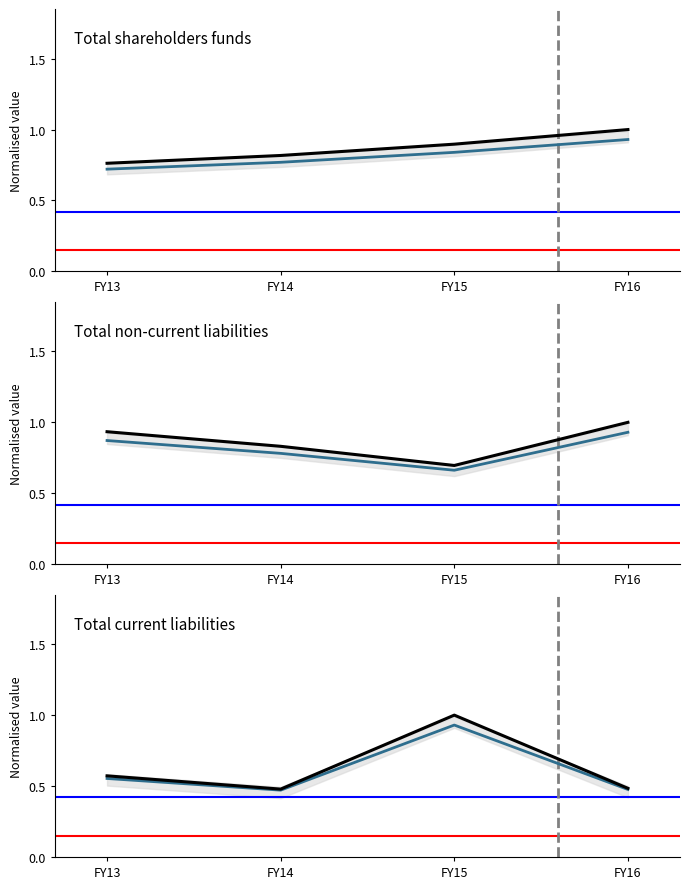

Rank the series at FY13 from highest to lowest value.

Total non-current liabilities, Total shareholders funds, Total current liabilities